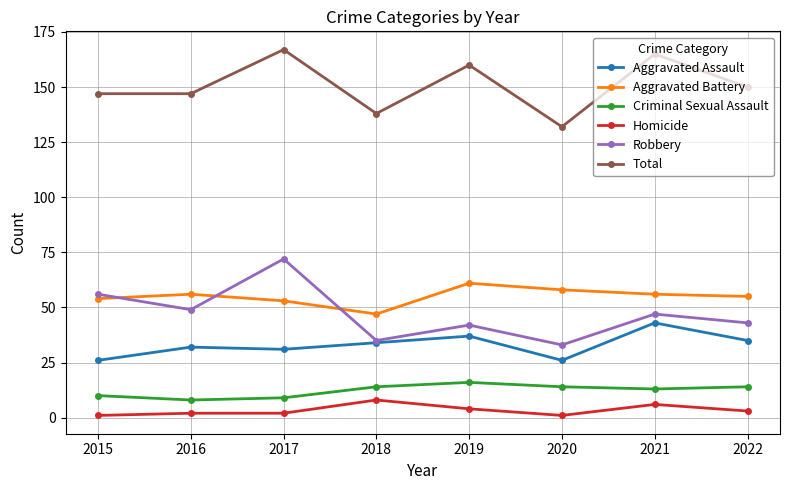

True or false: Aggravated Battery and Homicide intersect in this chart.

False